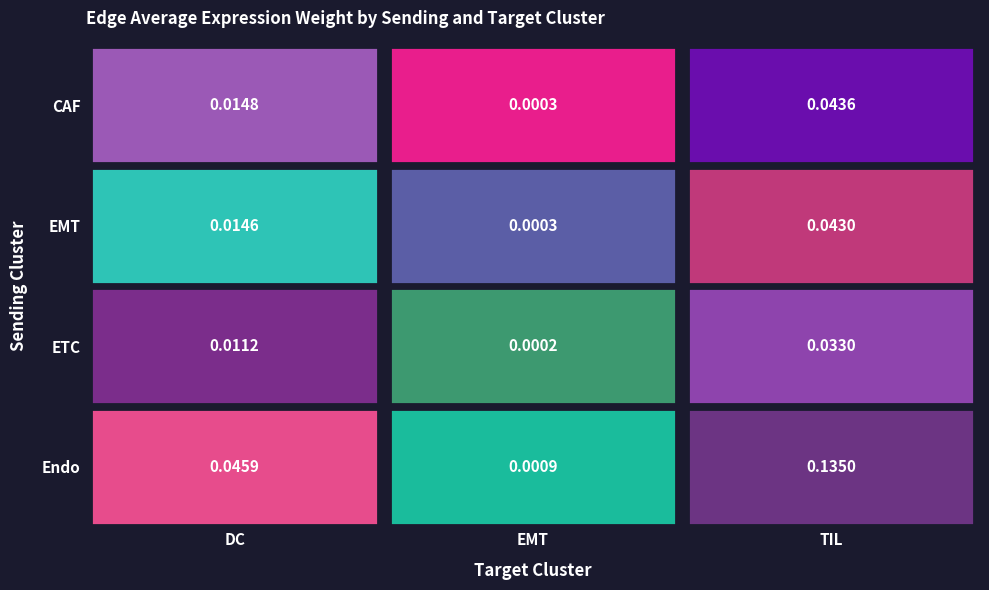

Reading right to left, transcribe all the data shown in this chart.

CAF: 0.0	0.0	0.0
EMT: 0.0	0.0	0.0
ETC: 0.0	0.0	0.0
Endo: 0.1	0.0	0.0